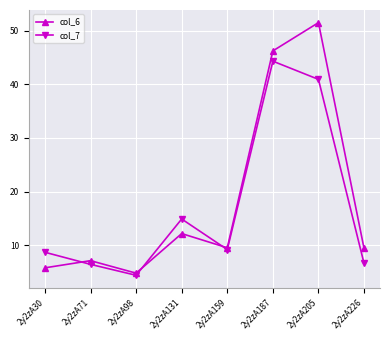

Between 2y2zA98 and 2y2zA131, which series saw the biggest shift?

col_7